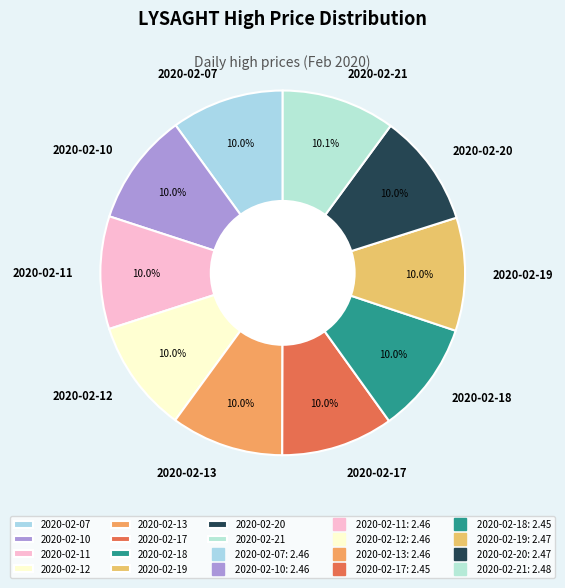

How many slices are in this pie chart?

10